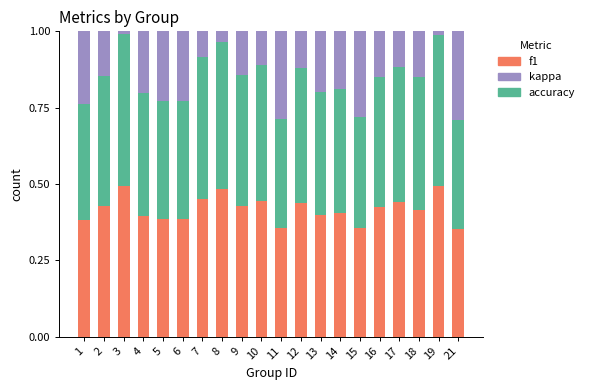

What is the total value across all series at 14?

1.0